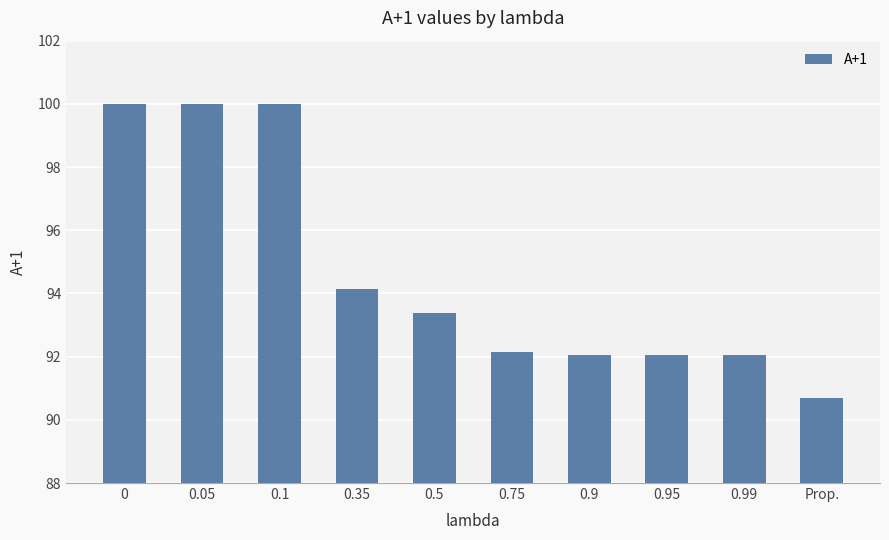

What is the difference between the values at 0.5 and 0.35?

0.7